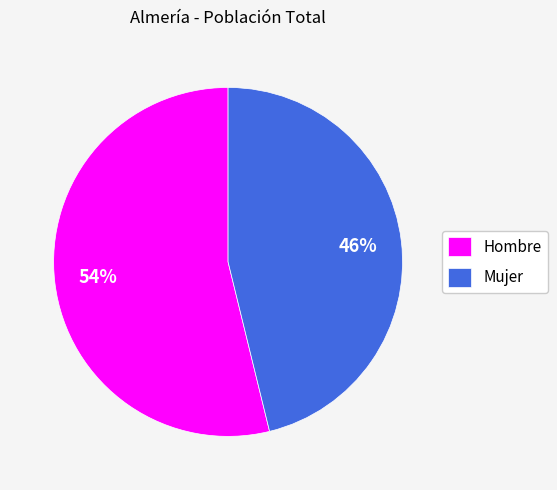

Which slice is the smallest?

Mujer